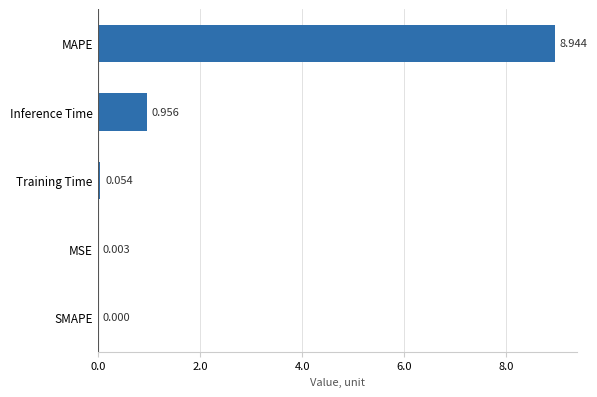

Which label corresponds to the largest value in the chart?

MAPE